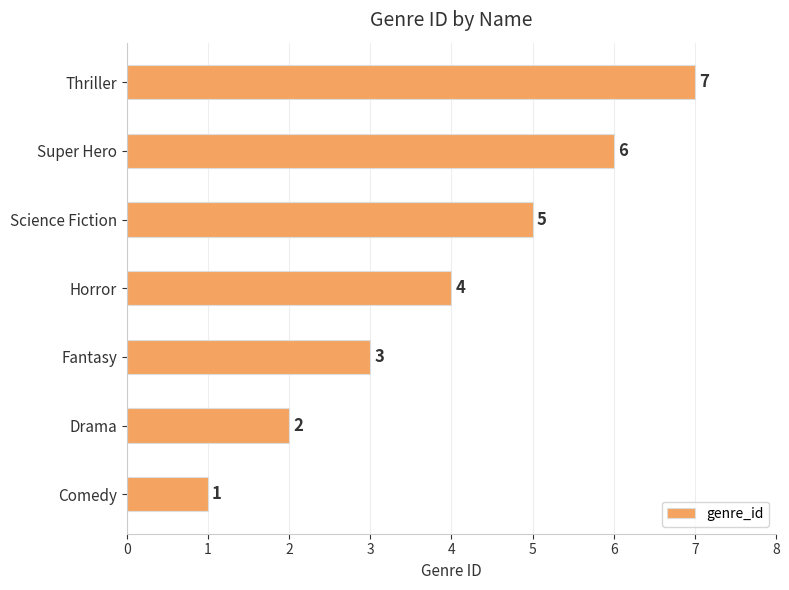

Count the number of data series in this chart.

1